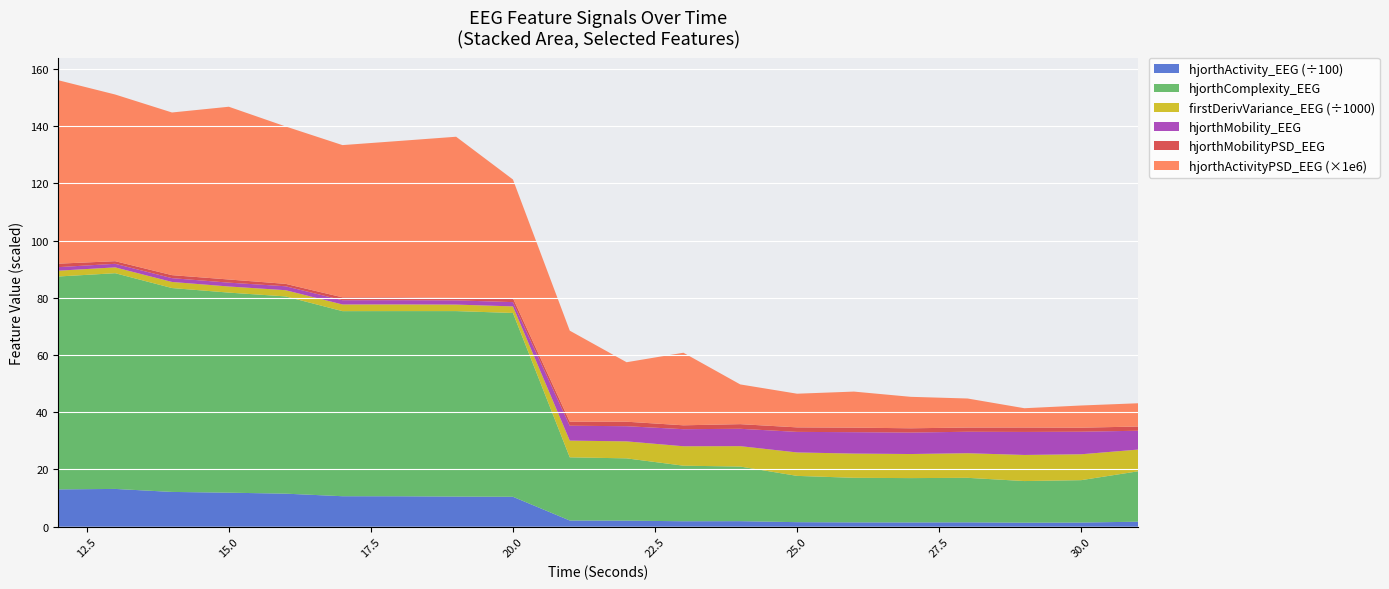

Reading left to right, list all the values displayed in this chart.

hjorthActivity_EEG: 1304.2	1320.3	1215.6	1189.1	1155.0	1065.4	1063.5	1053.0	1045.8	216.3	211.8	191.1	194.1	158.8	151.6	149.7	152.8	141.0	145.7	175.3
hjorthMobility_EEG: 1.2	1.2	1.3	1.3	1.4	1.5	1.5	1.5	1.5	5.2	5.3	6.0	6.1	7.2	7.5	7.5	7.5	8.0	7.9	6.6
hjorthComplexity_EEG: 74.4	75.4	71.2	69.9	68.9	64.7	64.7	64.8	64.2	22.1	21.8	19.4	19.1	16.2	15.6	15.5	15.6	14.5	14.8	17.6
firstDerivVariance_EEG: 2025.0	2042.1	2131.4	2140.5	2175.5	2336.6	2332.4	2277.3	2306.3	5842.3	5938.6	6791.8	7131.5	8192.3	8469.3	8415.0	8600.1	9121.5	9047.2	7594.9
hjorthActivityPSD_EEG: 0.0	0.0	0.0	0.0	0.0	0.0	0.0	0.0	0.0	0.0	0.0	0.0	0.0	0.0	0.0	0.0	0.0	0.0	0.0	0.0
hjorthMobilityPSD_EEG: 1.2	0.9	1.1	1.1	0.8	1.0	1.0	0.9	1.4	1.4	1.6	1.4	1.6	1.6	1.6	1.5	1.5	1.5	1.4	1.5